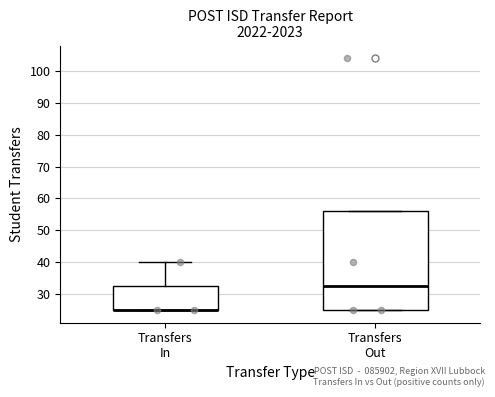

Reading left to right, transcribe this box plot: for each box, give where its median line is, the range the box spans, and where its two whiskers end, as read against the y-axis. The values are not printed on the chart, so give them approximately, as read against the axis.

Transfers In: median 25 (drawn on the box's lower edge), box 25 to 33, whiskers 25 to 40
Transfers Out: median 33, box 25 to 56, whiskers 25 to 56